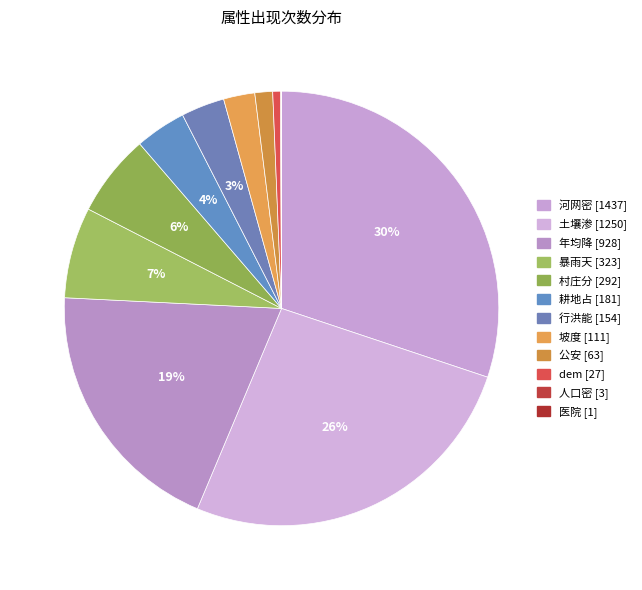

Count the number of slices in the pie.

12